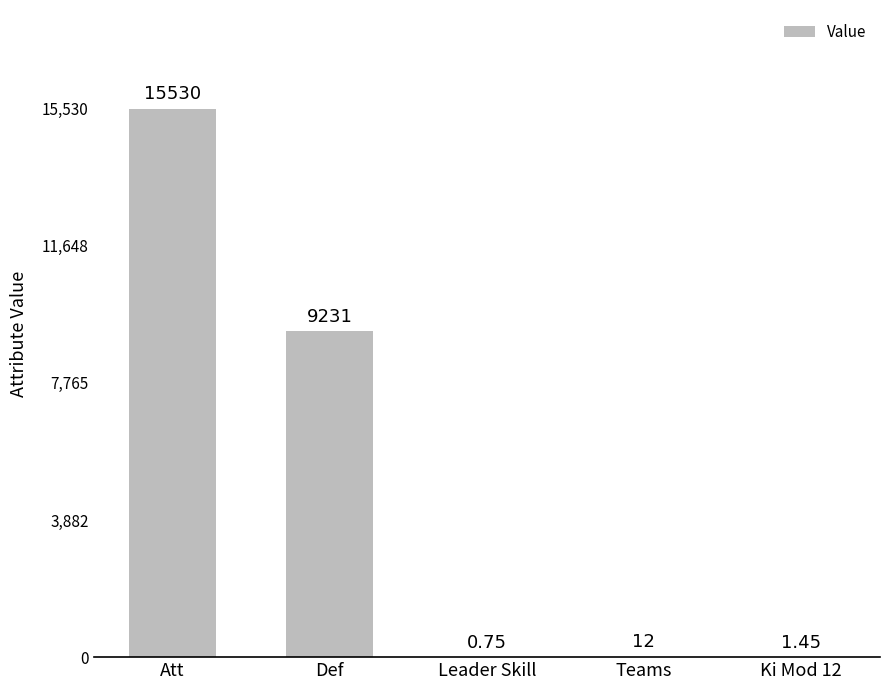

What is the sum of the values at Teams and Att?

15542.0